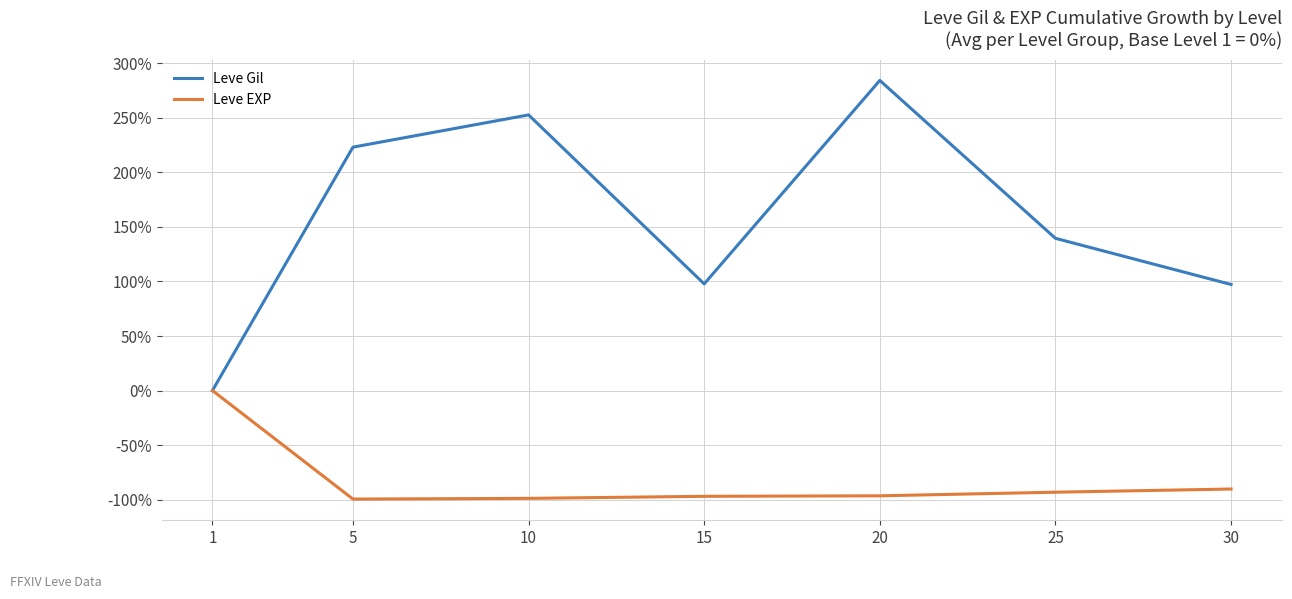

What is the approximate value of Leve Gil at 15?

97.8